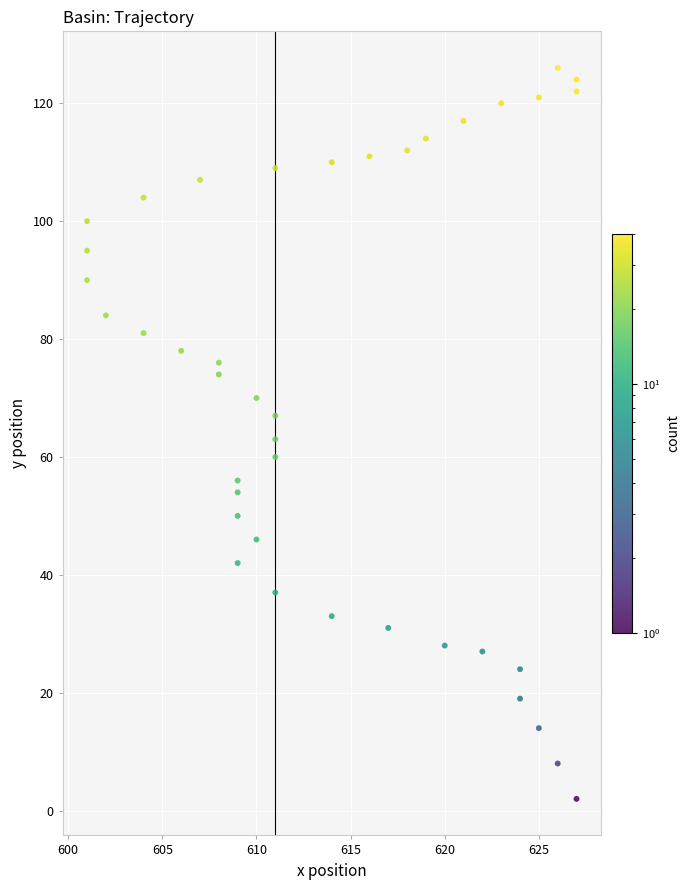

What is the range of X values (max minus min)?

26